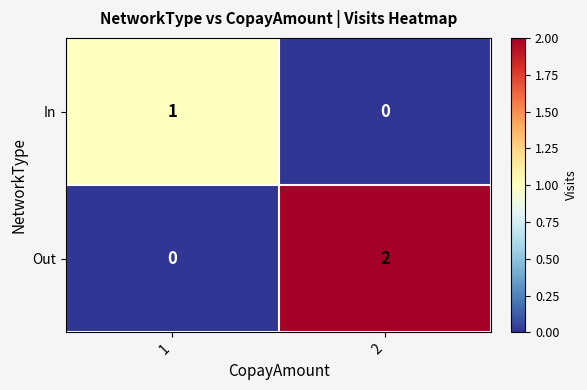

At 1, list the series in order from smallest to largest.

Out, In